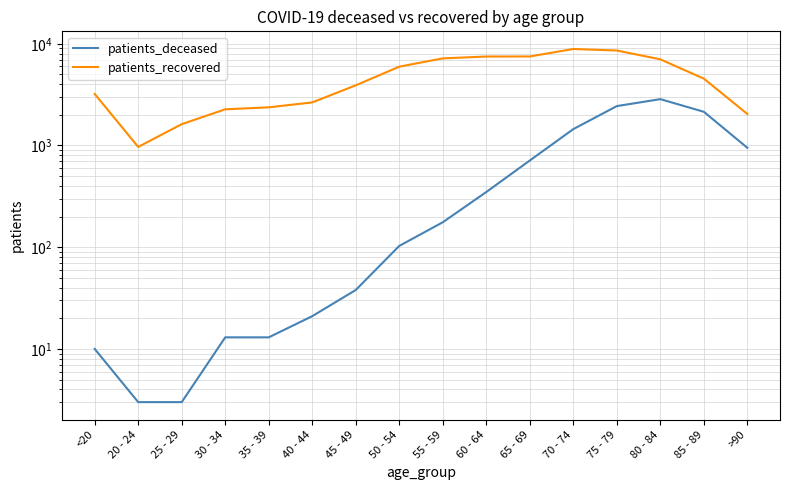

What is the difference between the highest and lowest values at 25 - 29?

1618